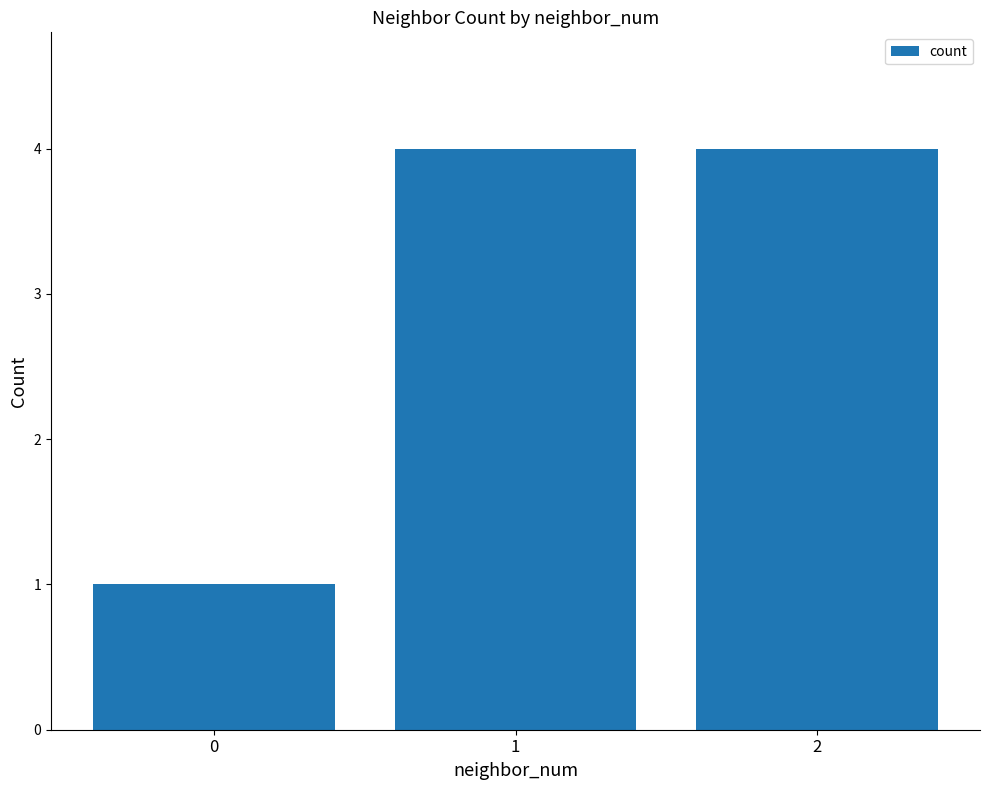

Approximately how many times larger is the value at 2 compared to 0?

4.0